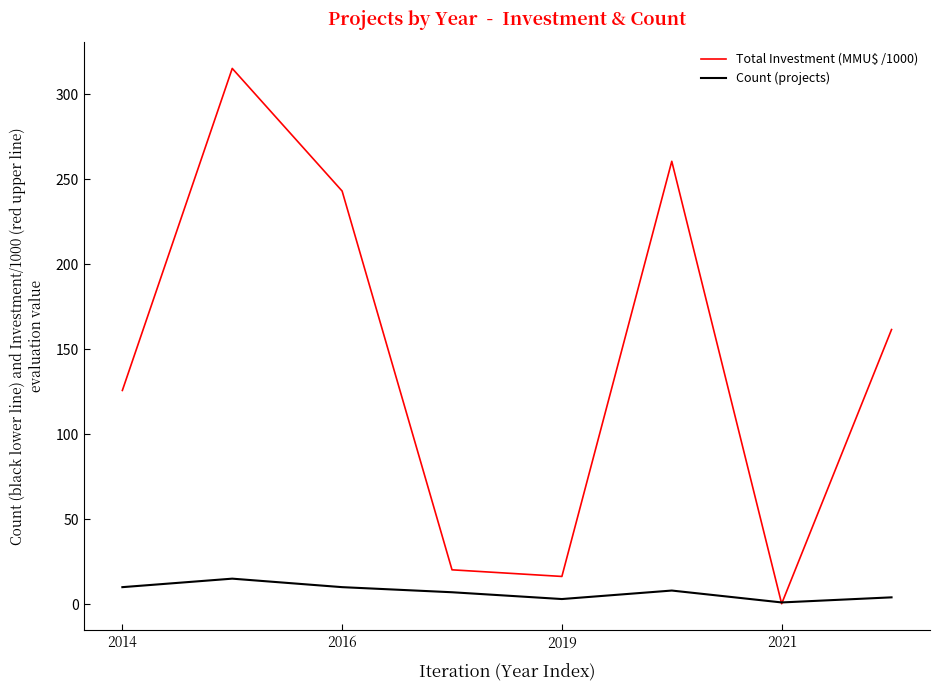

How many series are shown in this chart?

2